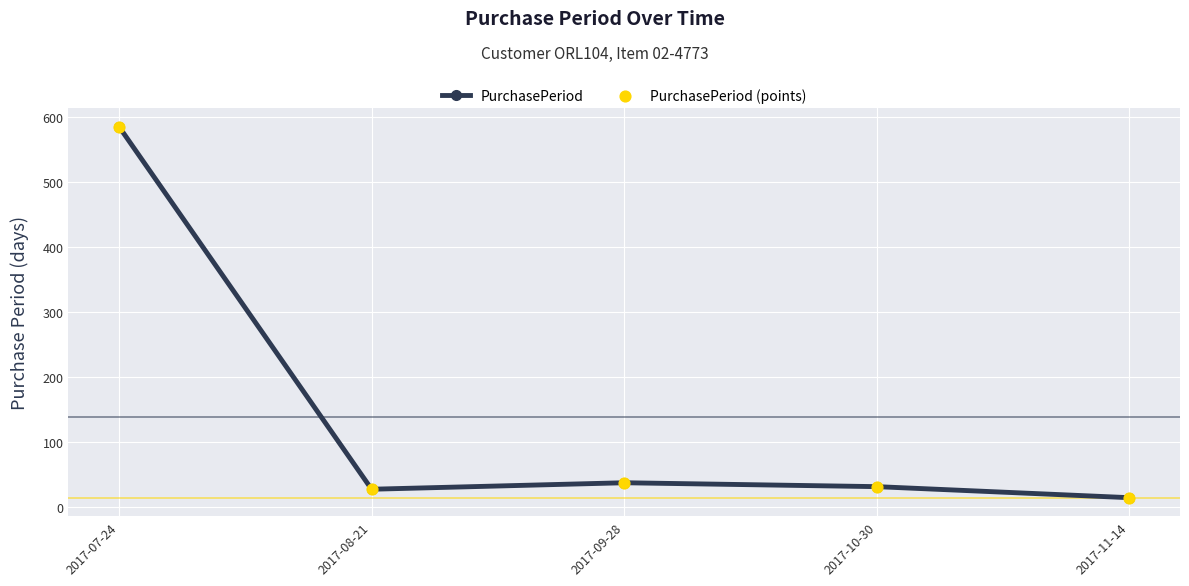

Where is the data nearest to the value 300?

2017-09-28